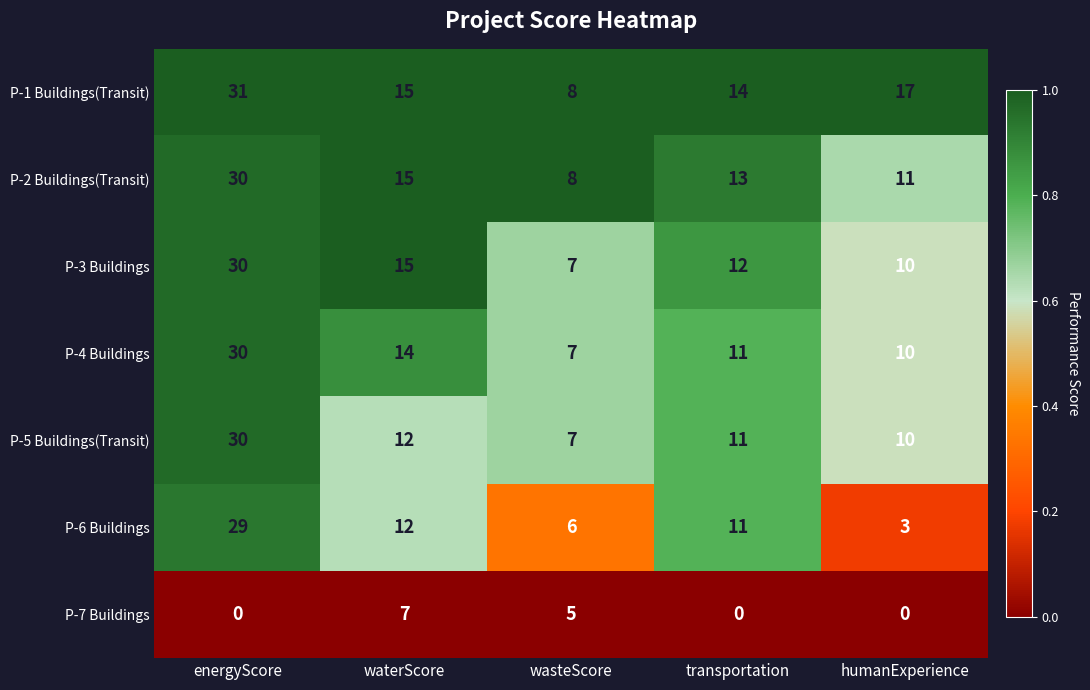

What is the total value across all series at humanExperience?

61